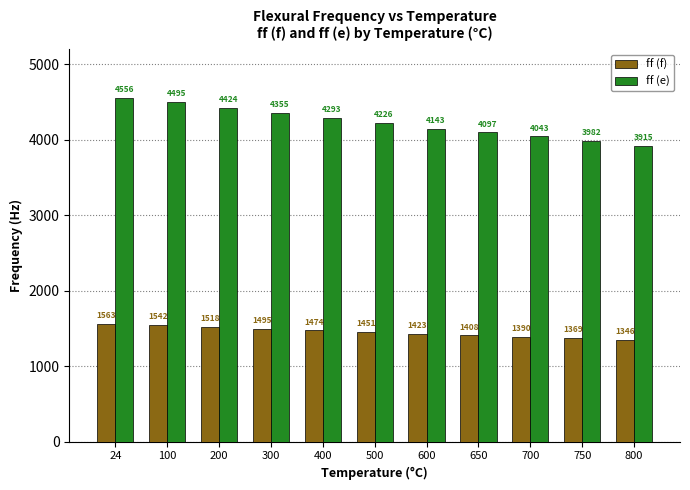

Which series changed the most between 650 and 700?

ff (e)